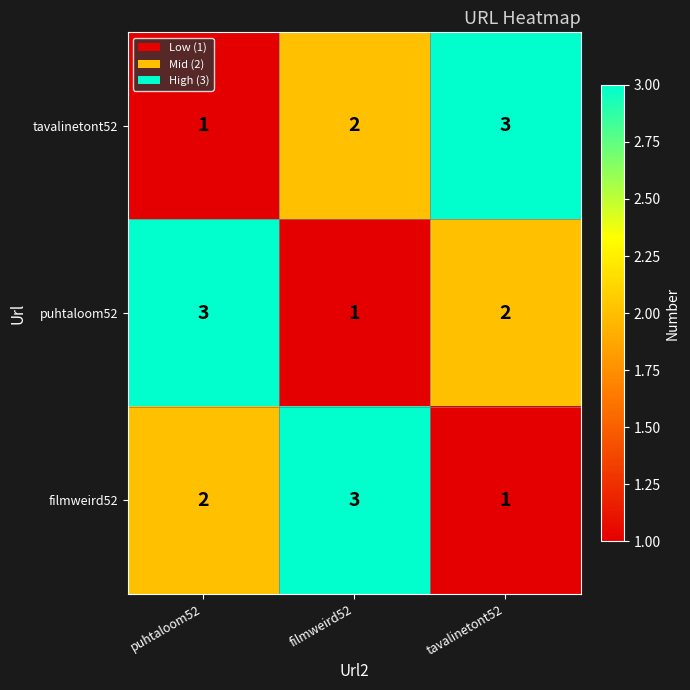

Reading left to right, what are all the values shown in this chart?

tavalinetont52: puhtaloom52=1	filmweird52=2	tavalinetont52=3
puhtaloom52: puhtaloom52=3	filmweird52=1	tavalinetont52=2
filmweird52: puhtaloom52=2	filmweird52=3	tavalinetont52=1